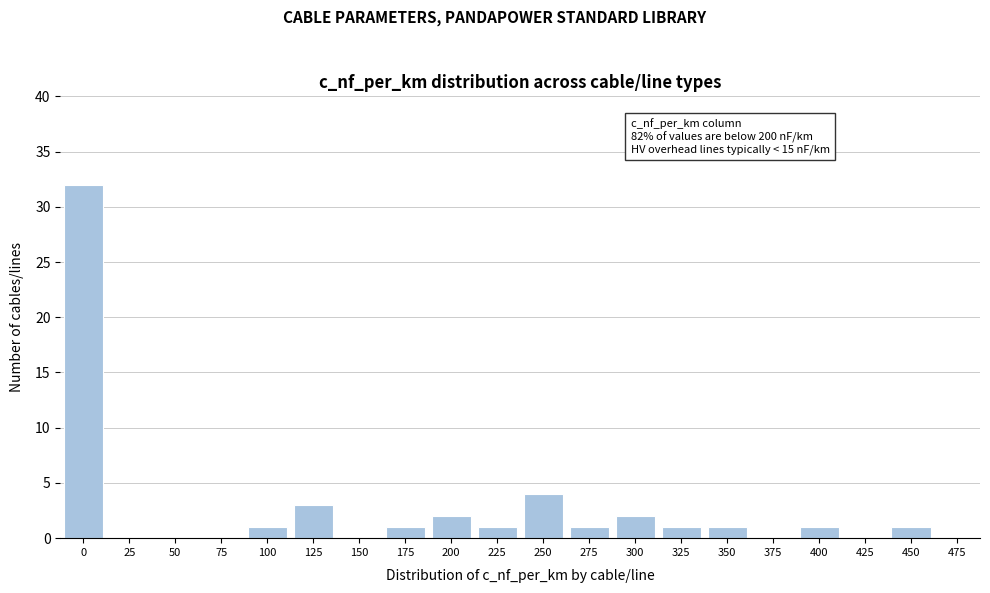

Reading right to left, extract all data points from this chart.

475=0	450=1	425=0	400=1	375=0	350=1	325=1	300=2	275=1	250=4	225=1	200=2	175=1	150=0	125=3	100=1	75=0	50=0	25=0	0=32